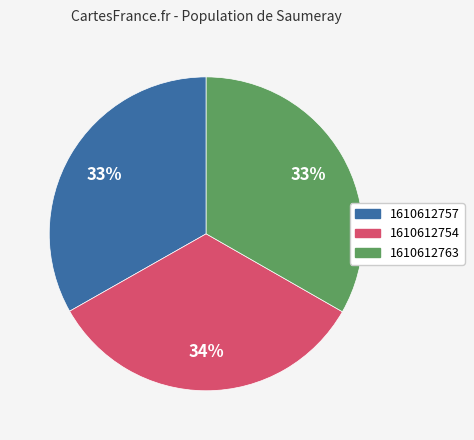

What is the ratio of the value at 1610612757 to the value at 1610612763?

1.0